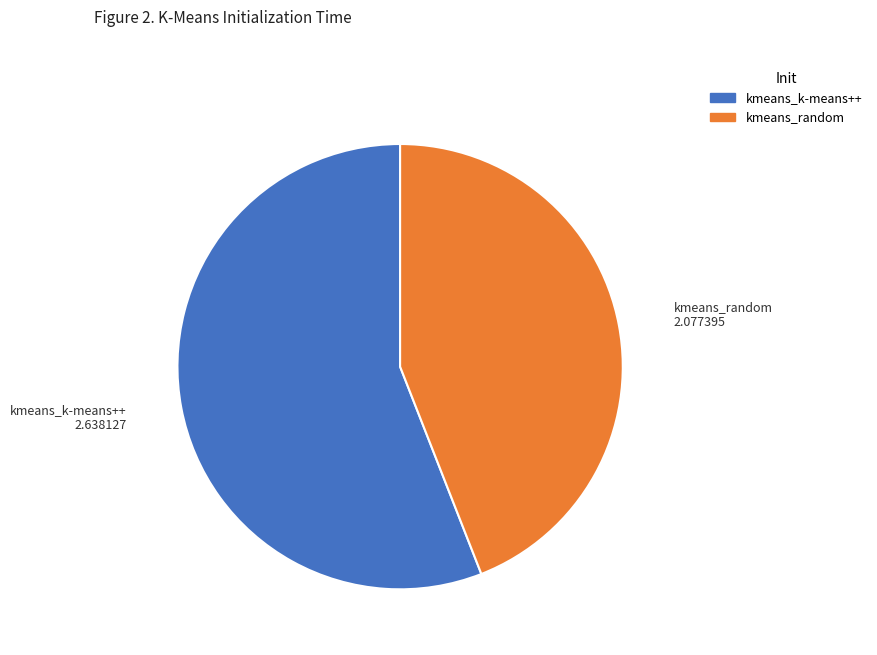

Do kmeans_k-means++ and kmeans_random together represent more than half of the pie?

Yes